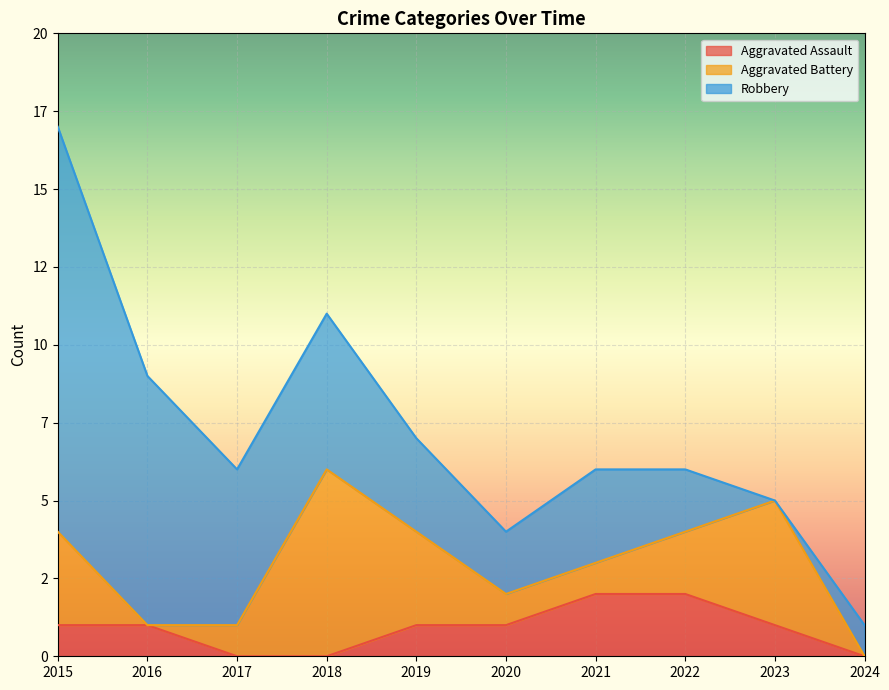

Which series has the largest total across all categories?

Robbery